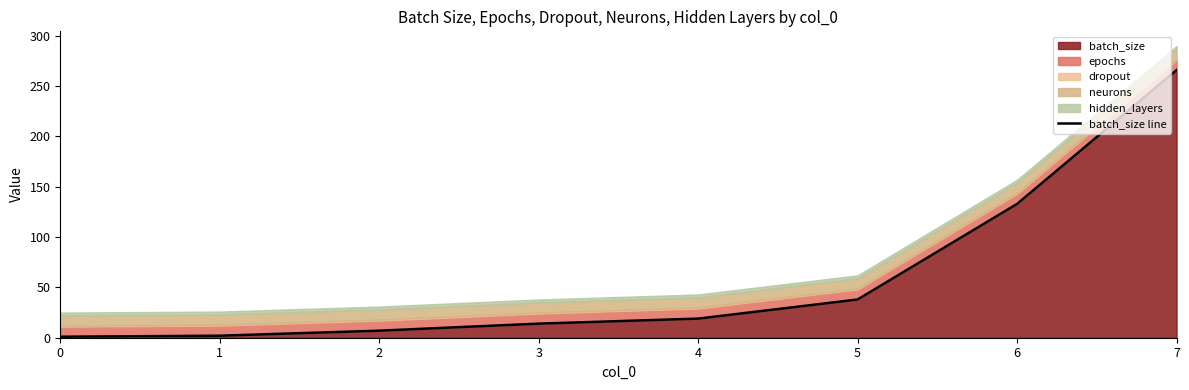

Between 3 and 7, which is larger?

7